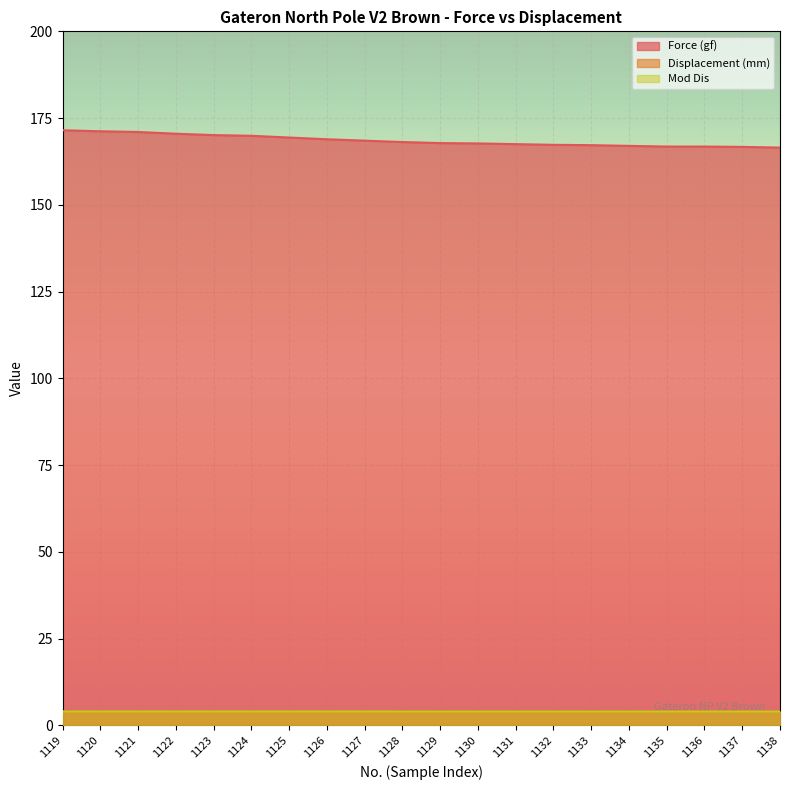

Reading right to left, list all the values displayed in this chart.

Force (gf): 1138=166.5	1137=166.7	1136=166.8	1135=166.8	1134=167.0	1133=167.2	1132=167.3	1131=167.5	1130=167.7	1129=167.8	1128=168.1	1127=168.5	1126=168.9	1125=169.4	1124=169.9	1123=170.1	1122=170.5	1121=171.0	1120=171.2	1119=171.5
Displacement (mm): 1138=4.0	1137=4.0	1136=4.0	1135=4.0	1134=4.0	1133=4.0	1132=4.0	1131=4.0	1130=4.0	1129=4.0	1128=4.0	1127=4.0	1126=4.0	1125=4.0	1124=4.0	1123=4.0	1122=4.0	1121=4.0	1120=4.0	1119=4.0
Mod Dis: 1138=4.0	1137=4.0	1136=4.0	1135=4.0	1134=4.0	1133=4.0	1132=4.0	1131=4.0	1130=4.0	1129=4.0	1128=4.0	1127=4.0	1126=4.0	1125=4.0	1124=4.0	1123=4.0	1122=4.0	1121=4.0	1120=4.0	1119=4.0